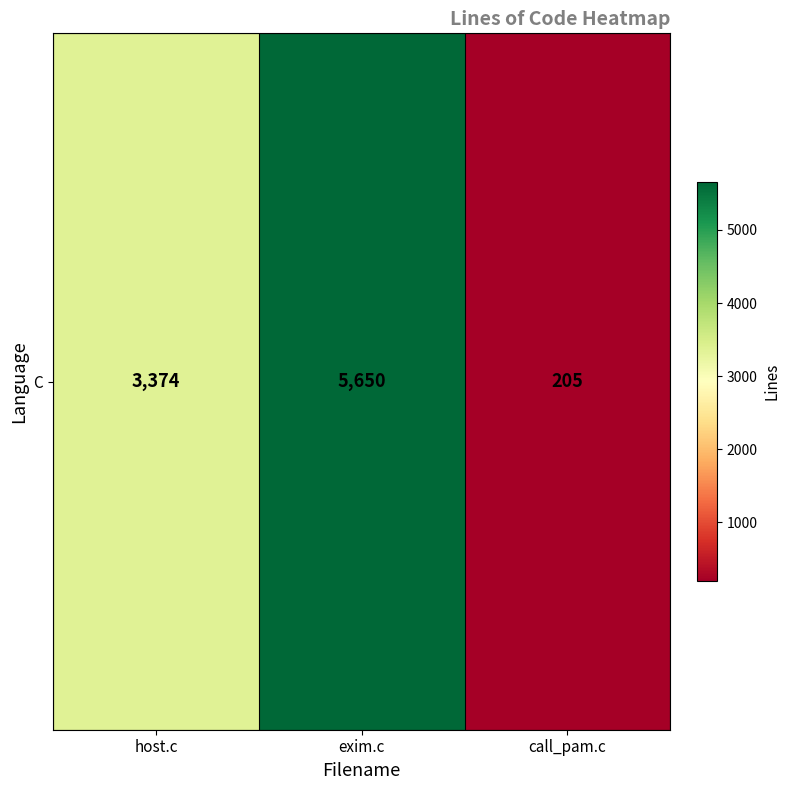

What is the ratio of the value at call_pam.c to the value at host.c?

0.1